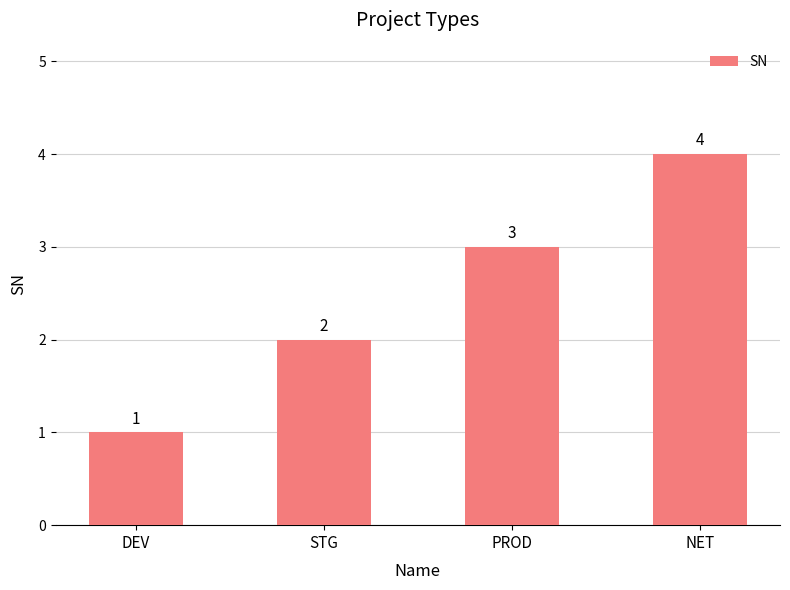

How many values are below 3?

2